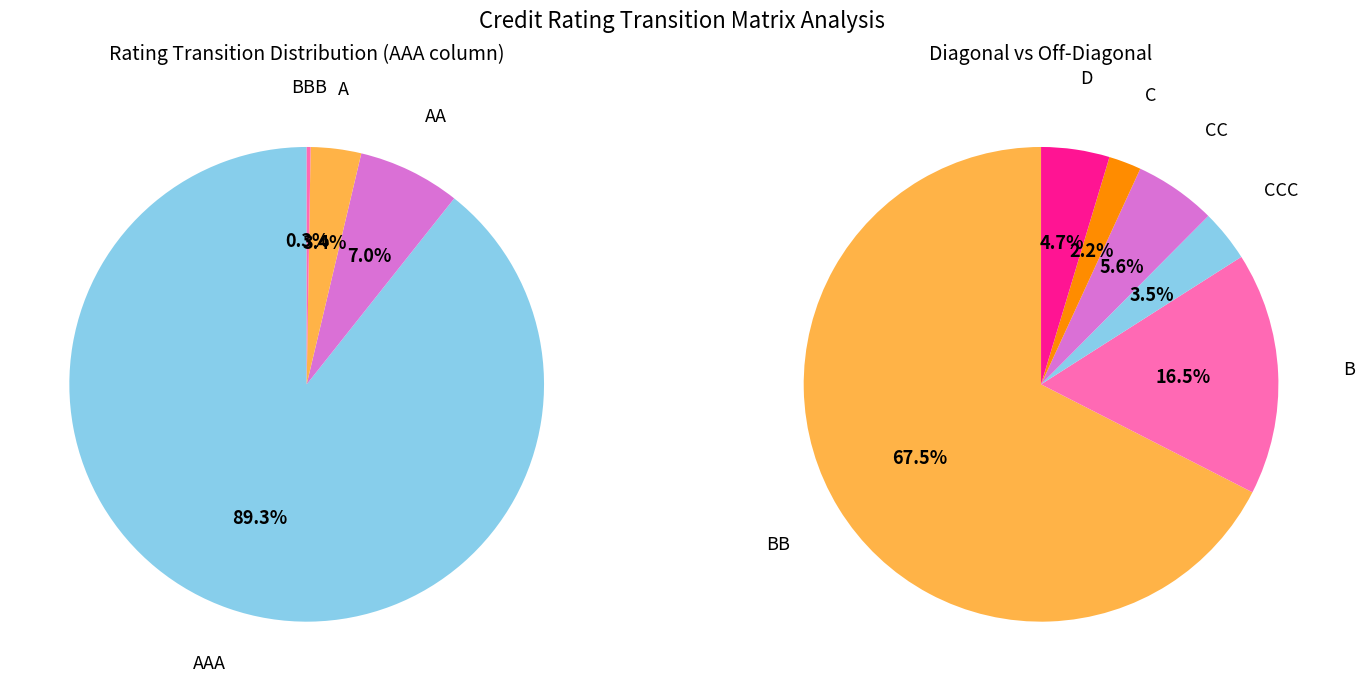

Rank the categories by value from highest to lowest.

AAA, AA, A, BBB, BB, B, CC, D, CCC, C